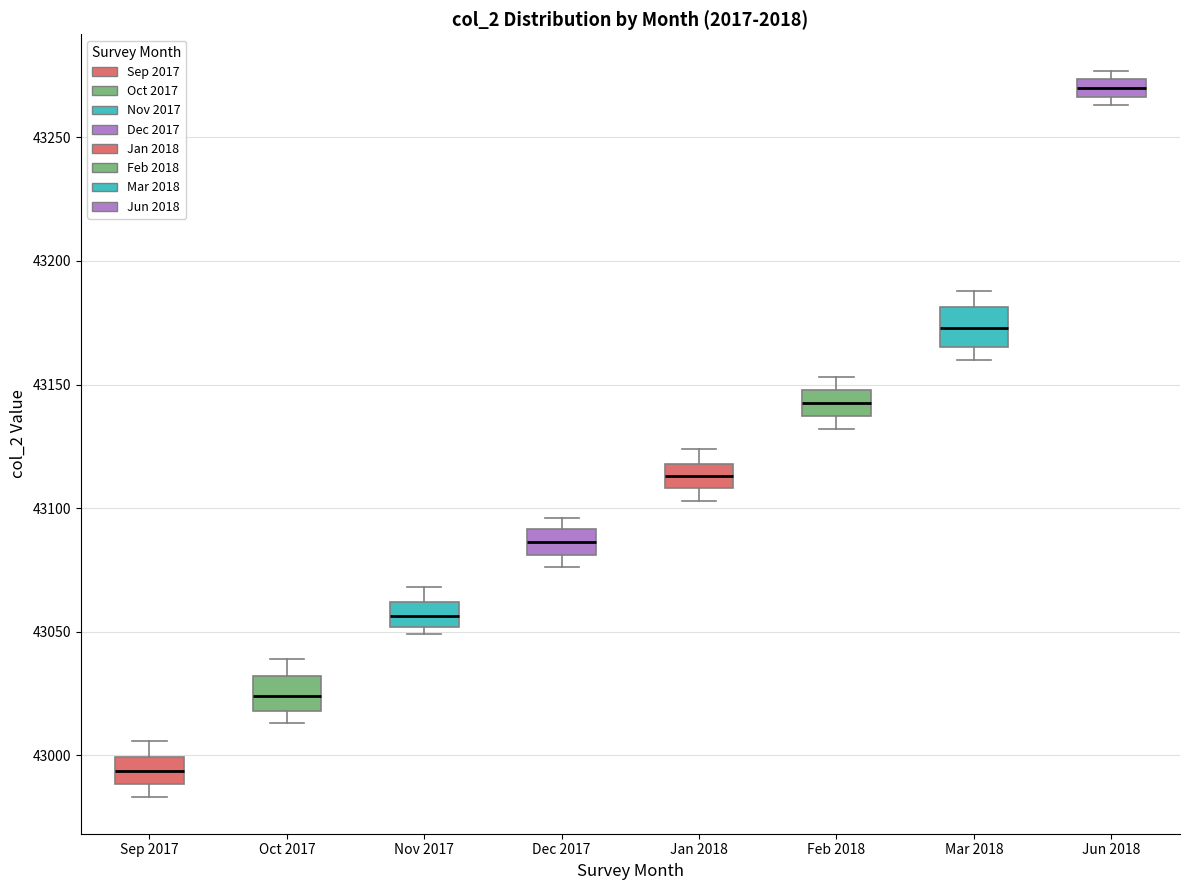

Where does the upper whisker of the box for Sep 2017 end on the y-axis? The values are not printed on the chart, so give them approximately, as read against the axis.

43005